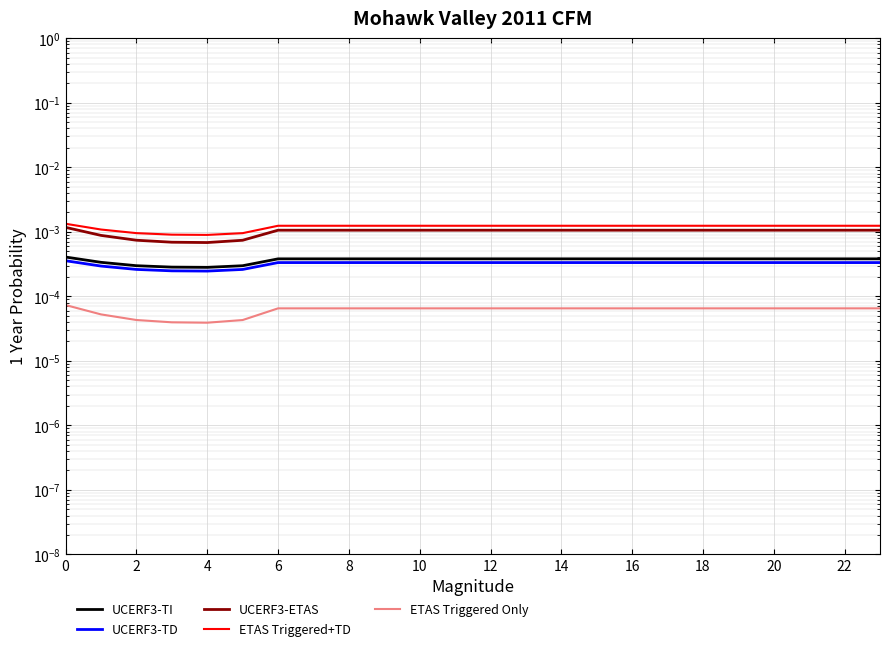

The ETAS Triggered Only series shows 0.0 at 22. True or false?

True